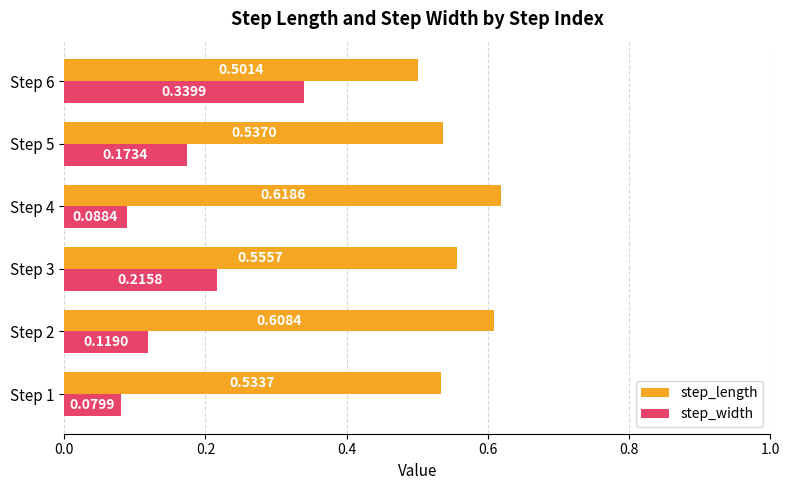

List the labels in order of step_width value, smallest first.

Step 1, Step 4, Step 2, Step 5, Step 3, Step 6